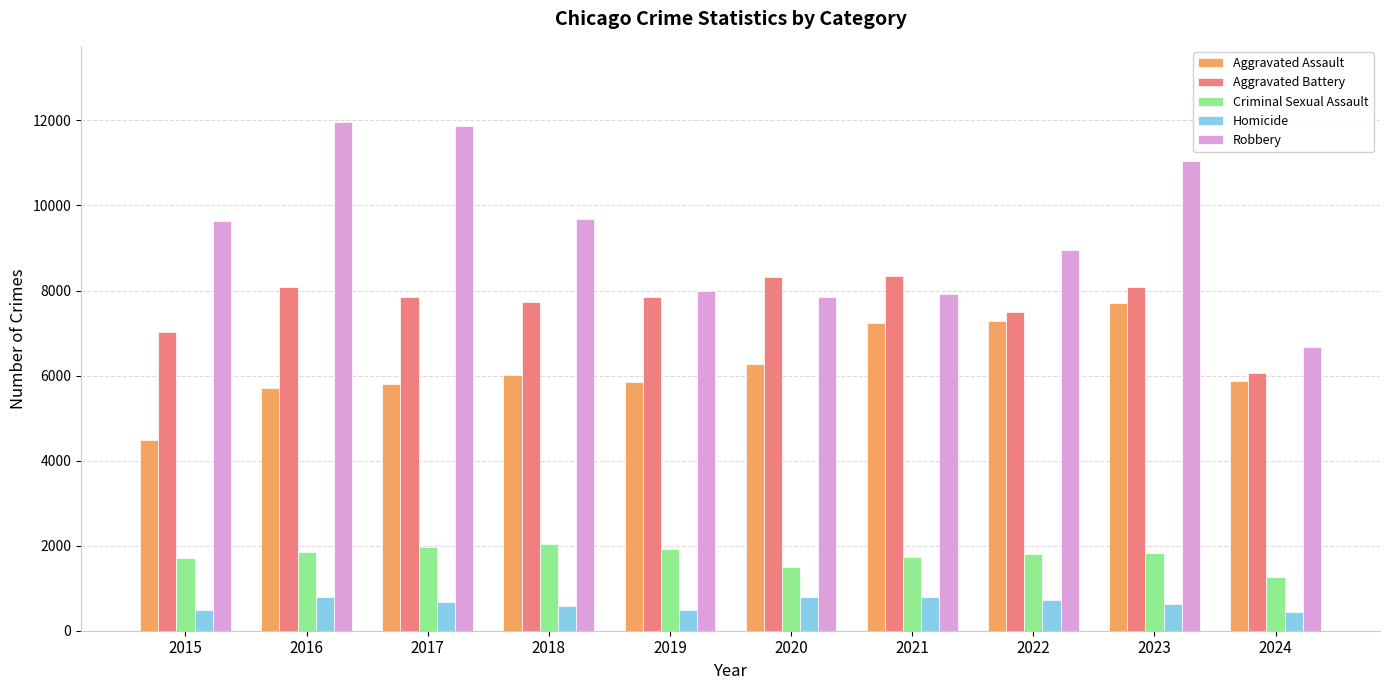

True or false: Criminal Sexual Assault has a value of 425 at 2019.

False